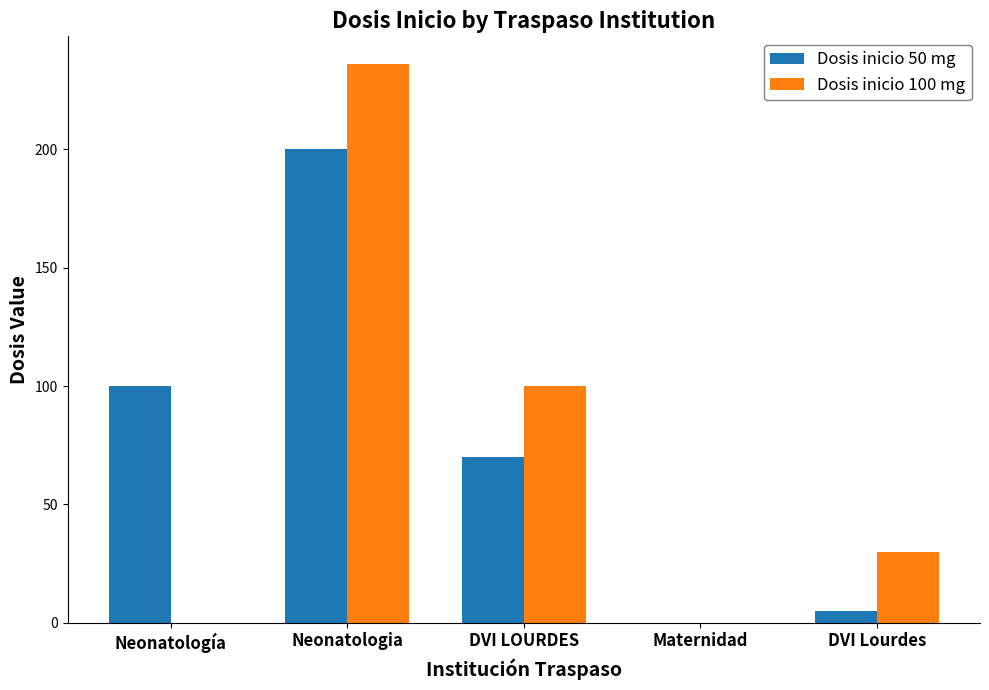

At which category is the sum across all series the highest?

Neonatologia